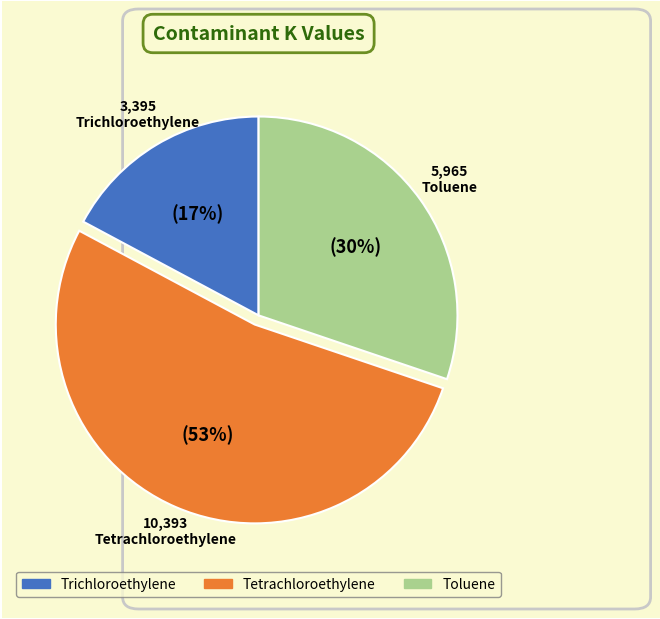

Does Toluene account for over 50% of the chart?

No